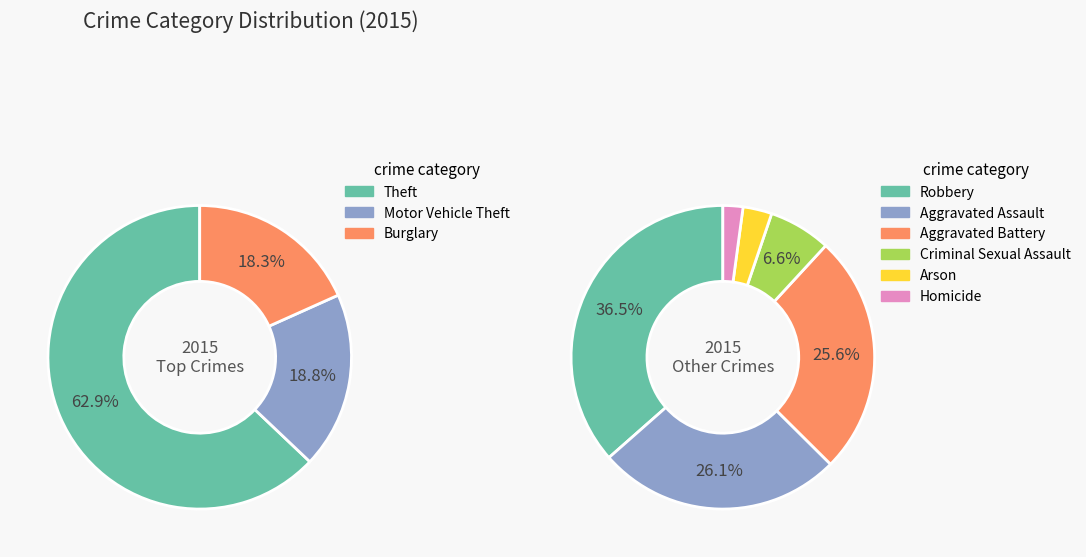

Is Arson the majority of the pie?

No